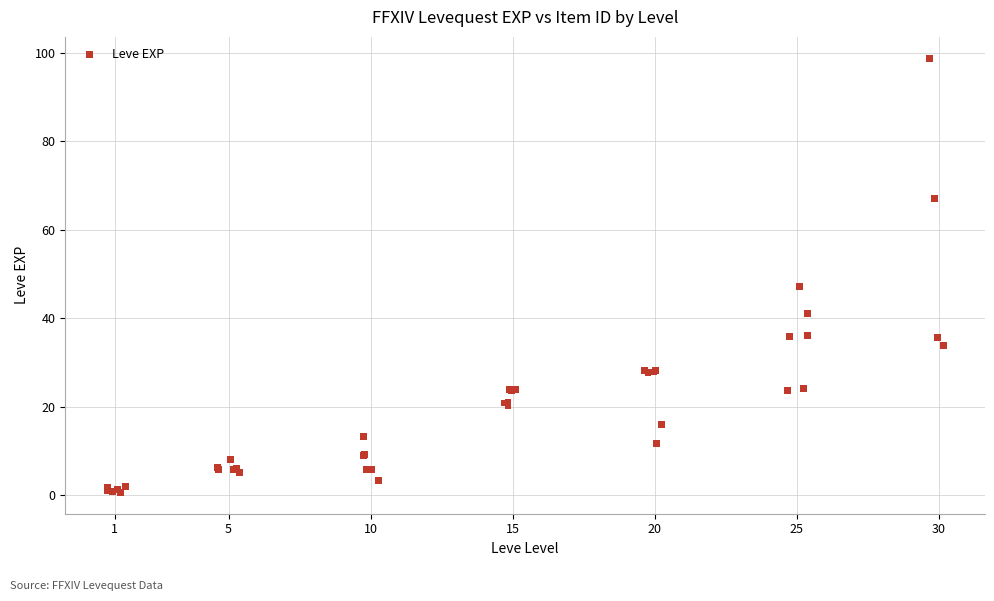

What Y value in the scatter plot is closest to 49?

47.2